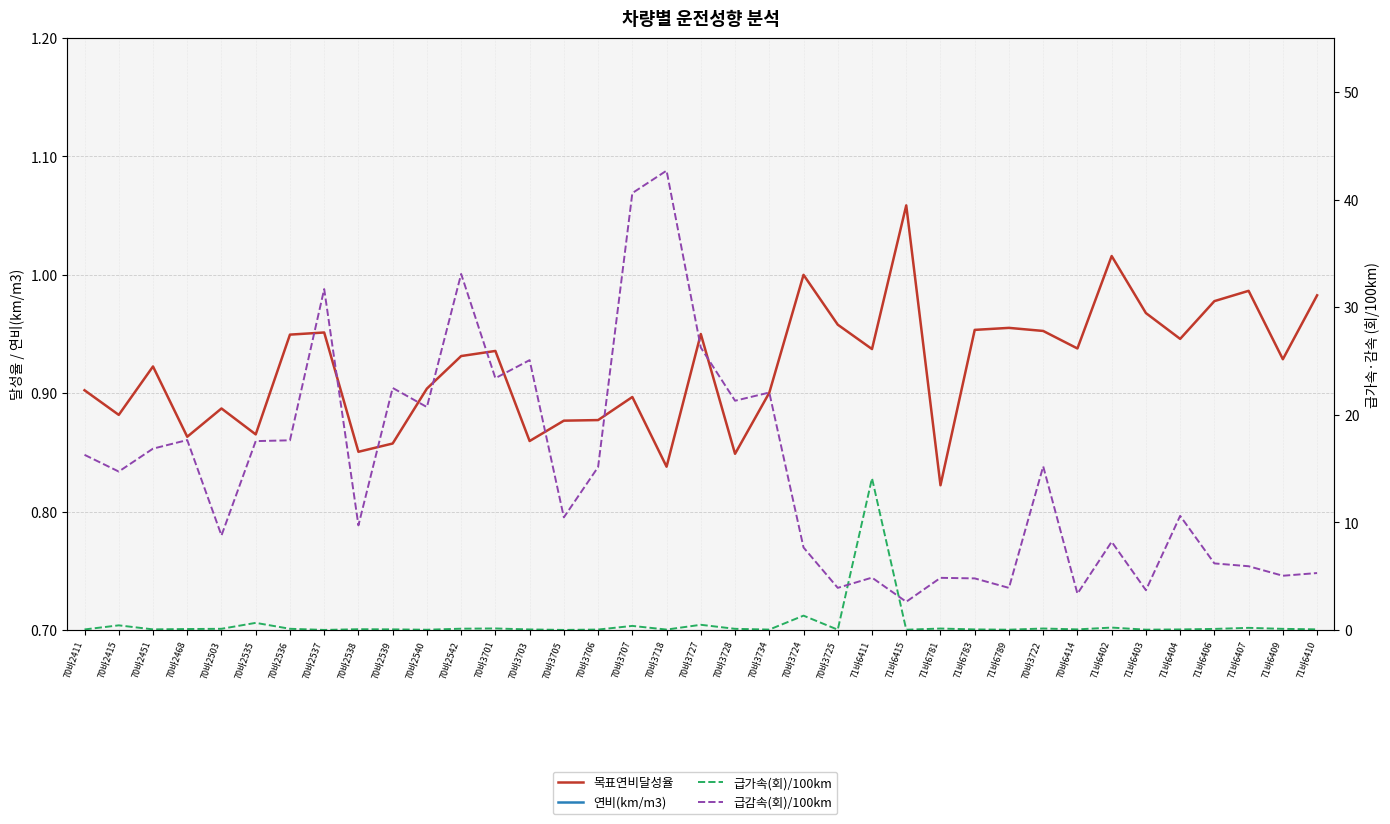

True or false: 연비(km/m3) and 급가속(회)/100km intersect in this chart.

True